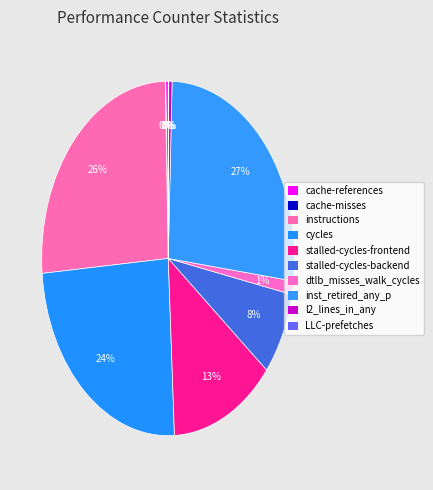

Is it true that dtlb_misses_walk_cycles is 11% of the pie?

False